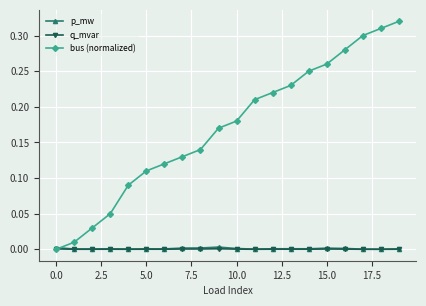

Which series has the largest total across all categories?

bus (normalized)